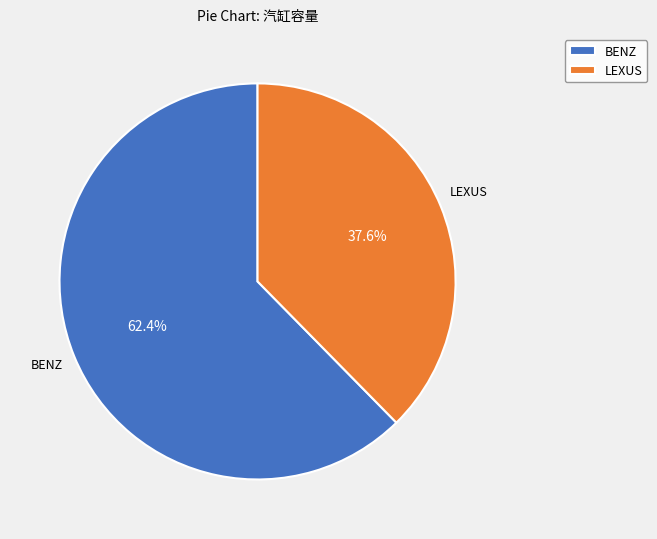

Approximately how many times larger is the value at BENZ compared to LEXUS?

1.7